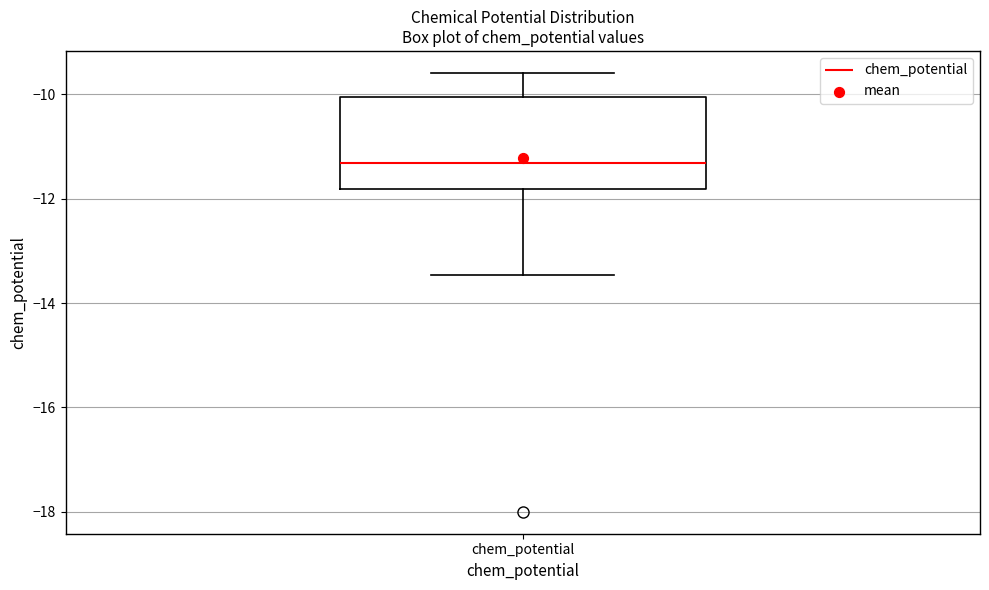

Transcribe this box plot: give where the median line is, the range the box spans, and where the two whiskers end, as read against the y-axis. The values are not printed on the chart, so give them approximately, as read against the axis.

median -11.4, box -11.8 to -10.0, whiskers -13.4 to -9.6